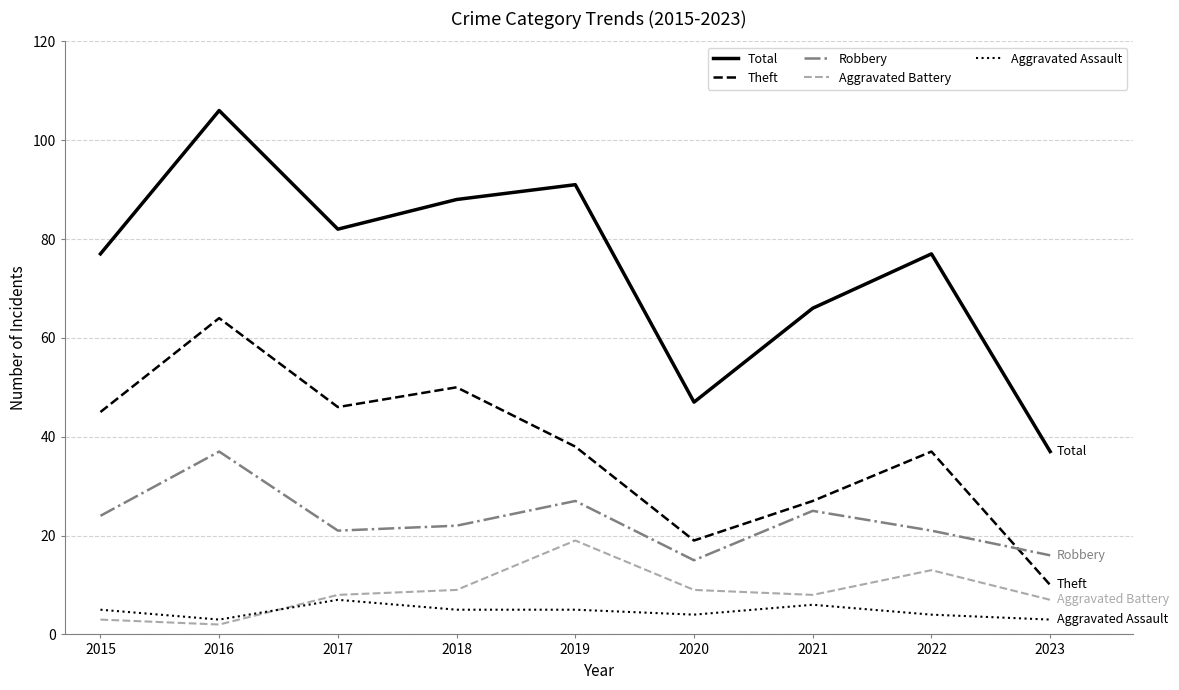

Reading right to left, list all the values displayed in this chart.

Total: 37	77	66	47	91	88	82	106	77
Theft: 10	37	27	19	38	50	46	64	45
Robbery: 16	21	25	15	27	22	21	37	24
Aggravated Battery: 7	13	8	9	19	9	8	2	3
Aggravated Assault: 3	4	6	4	5	5	7	3	5